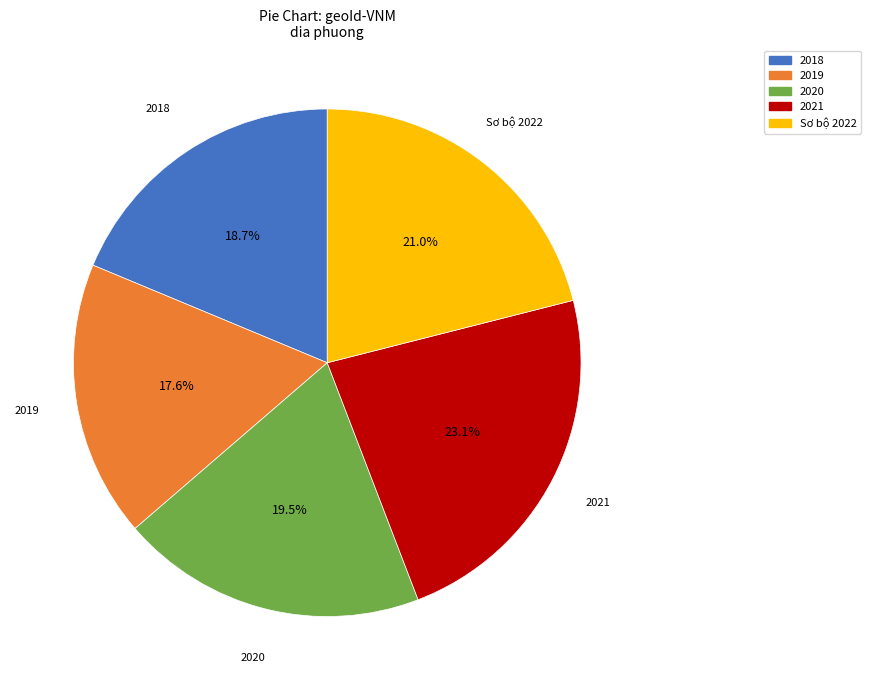

To the nearest percent, what is the combined percentage of 2018 and Sơ bộ 2022?

40%